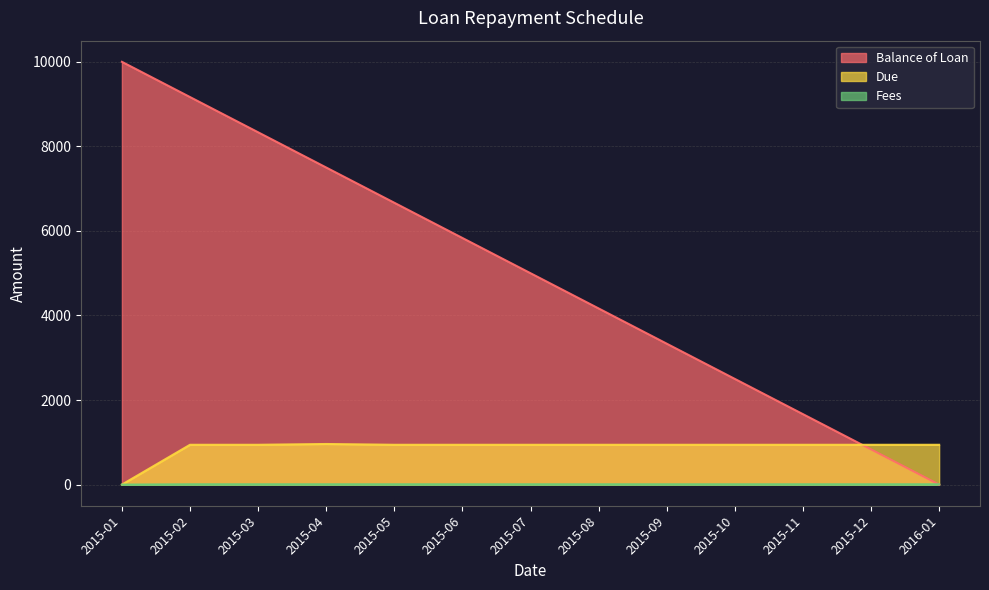

True or false: Fees has more than 1 interior local peaks.

False